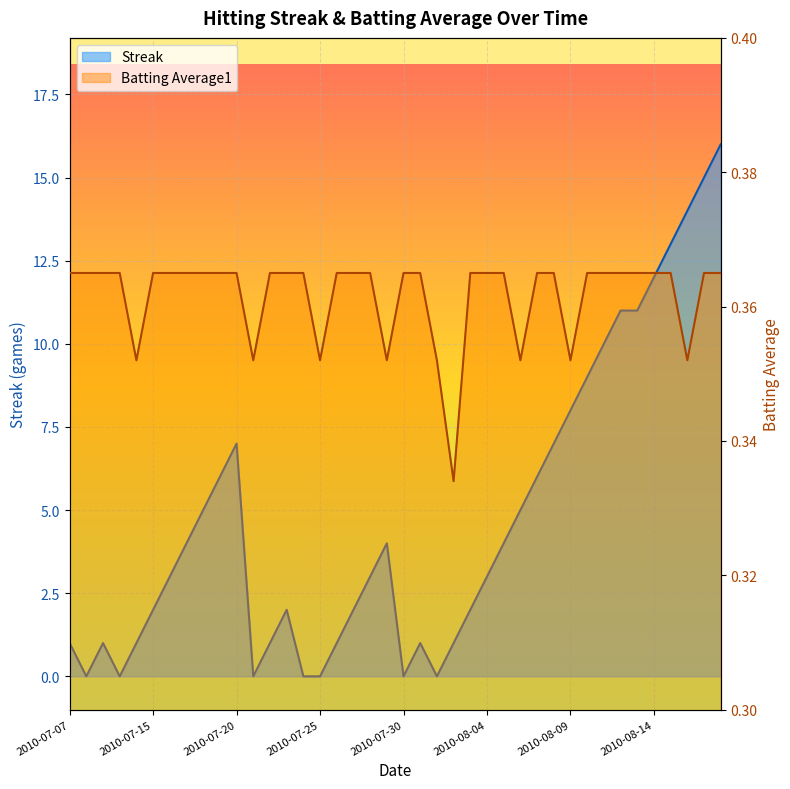

True or false: Batting Average1 has more than 0 points higher than both neighbors.

False